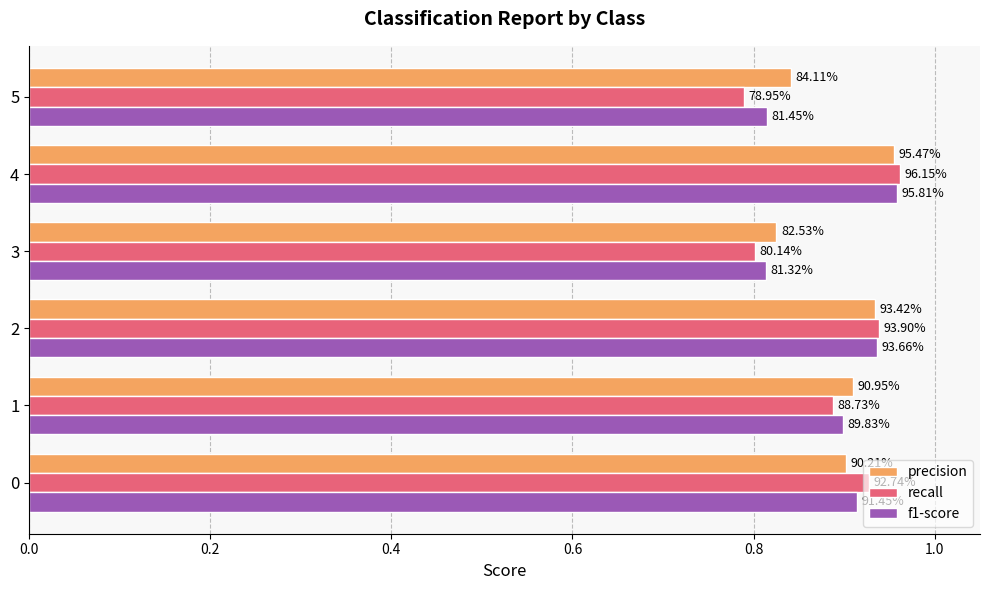

What are all the series names shown in the legend?

precision, recall, f1-score